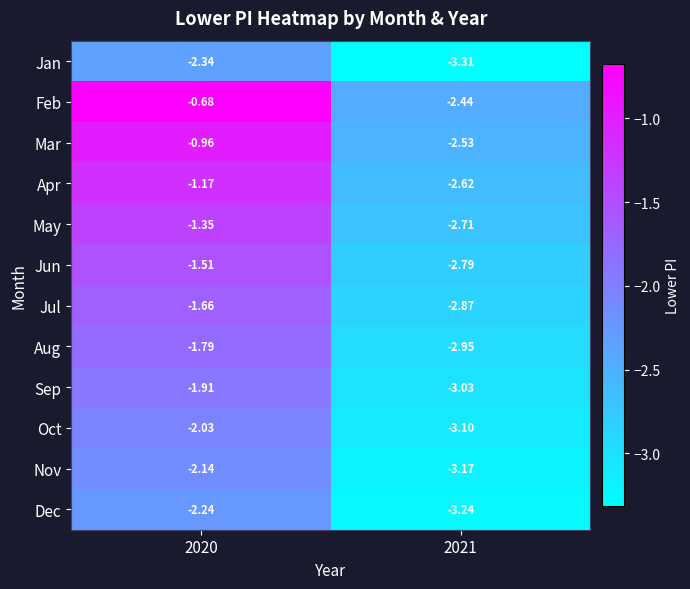

List the series in order of their peak value, highest first.

Feb, Mar, Apr, May, Jun, Jul, Aug, Sep, Oct, Nov, Dec, Jan